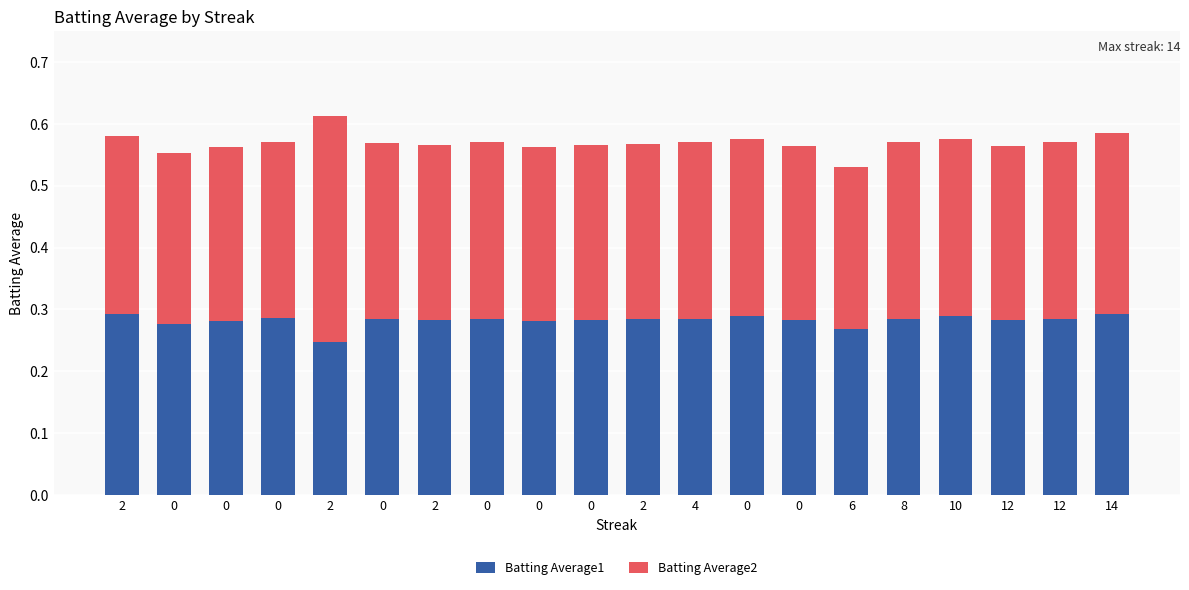

List the series in order of their overall mean, highest first.

Batting Average2, Batting Average1